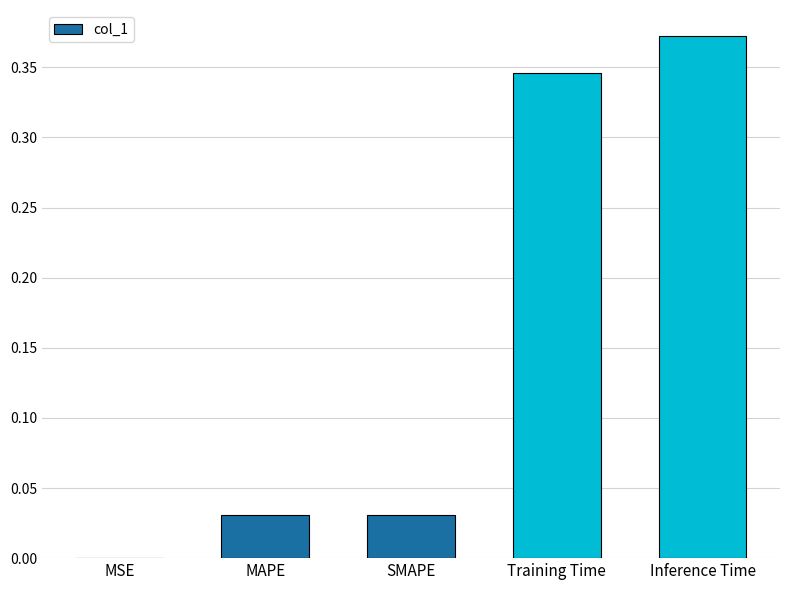

How many data points does each series have?

5